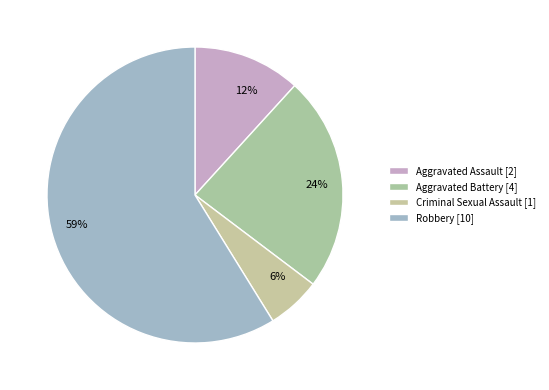

Is the sum of Robbery and Criminal Sexual Assault greater than half?

Yes